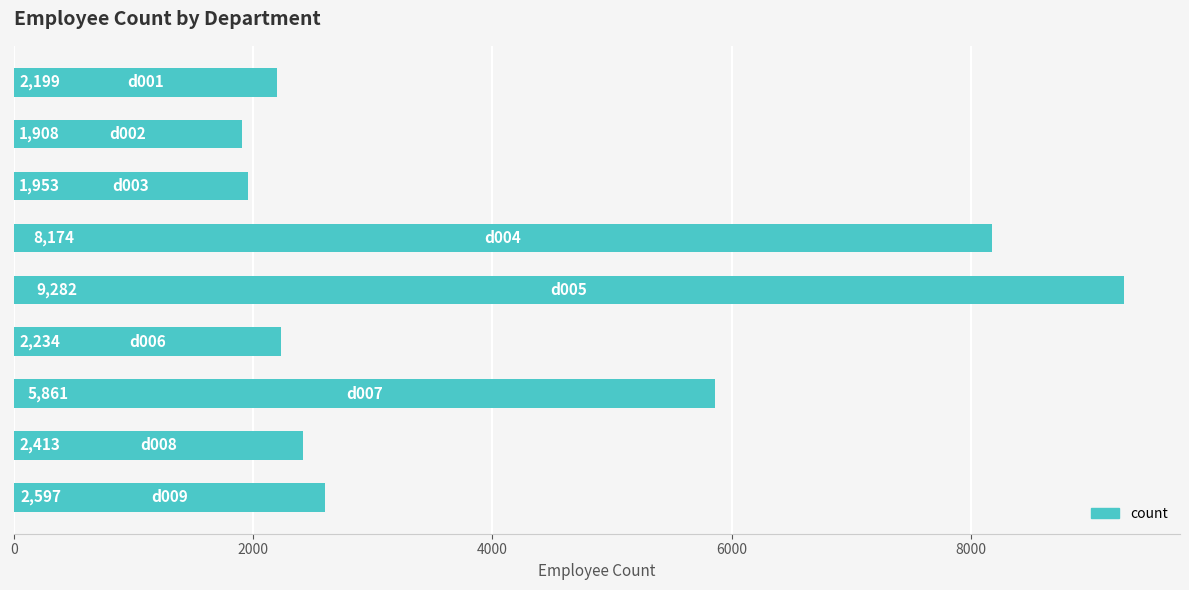

Reading top to bottom, transcribe all the data shown in this chart.

2199	1908	1953	8174	9282	2234	5861	2413	2597